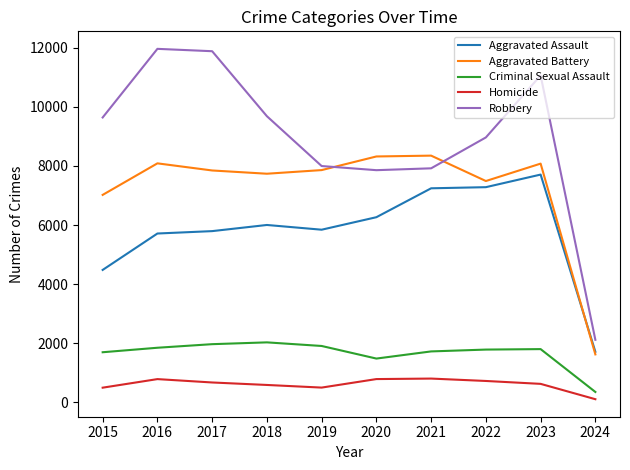

True or false: Robbery and Homicide intersect in this chart.

False